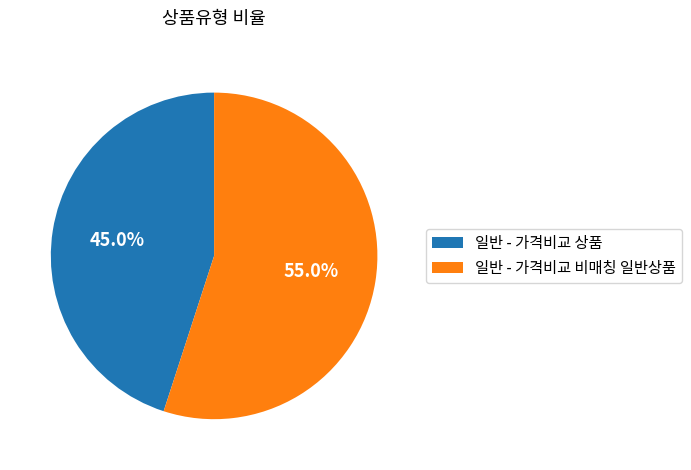

How many segments does this pie chart have?

2